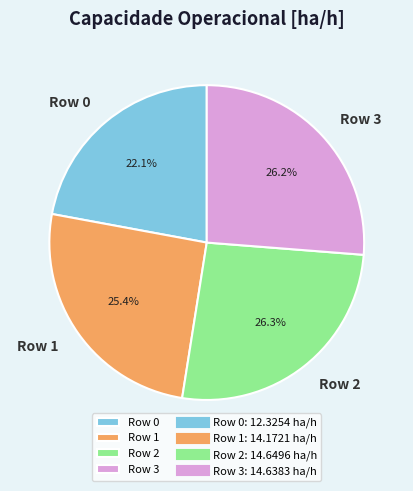

To the nearest percent, what is the combined percentage of Row 3 and Row 1?

52%